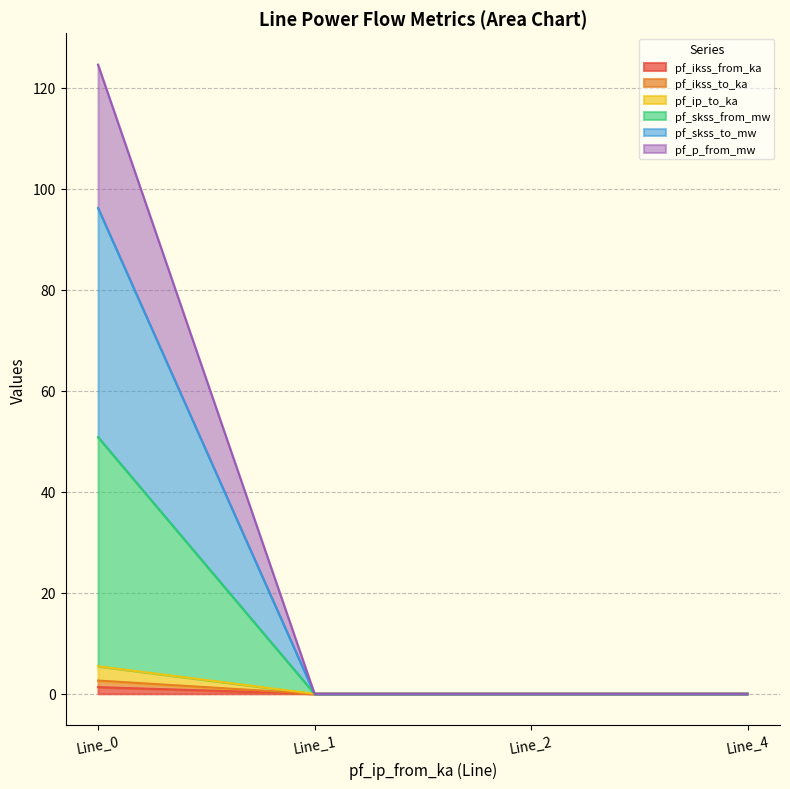

At which label does pf_skss_from_mw reach its peak?

Line_0